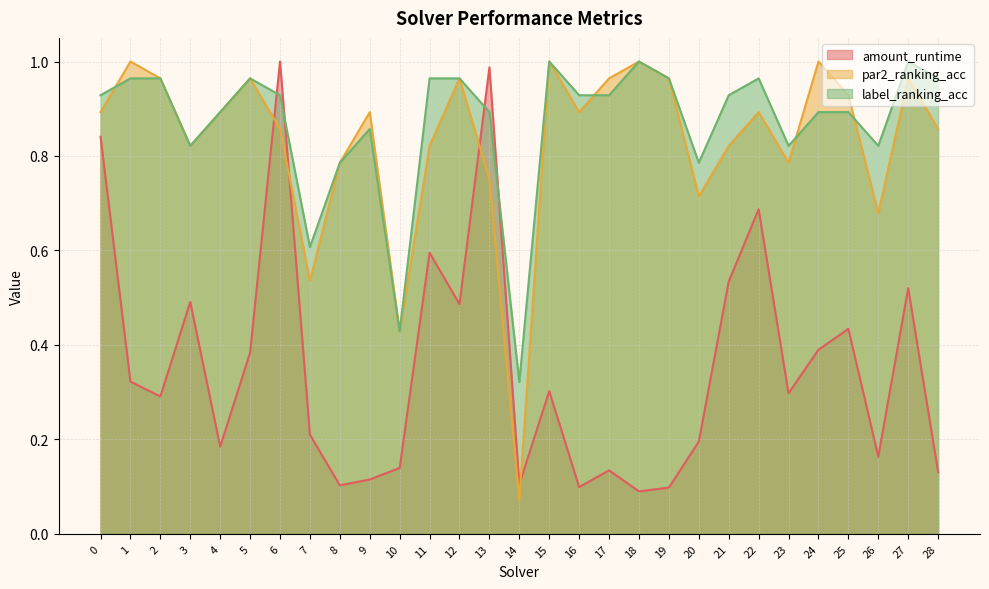

Which series has the largest total across all categories?

label_ranking_acc